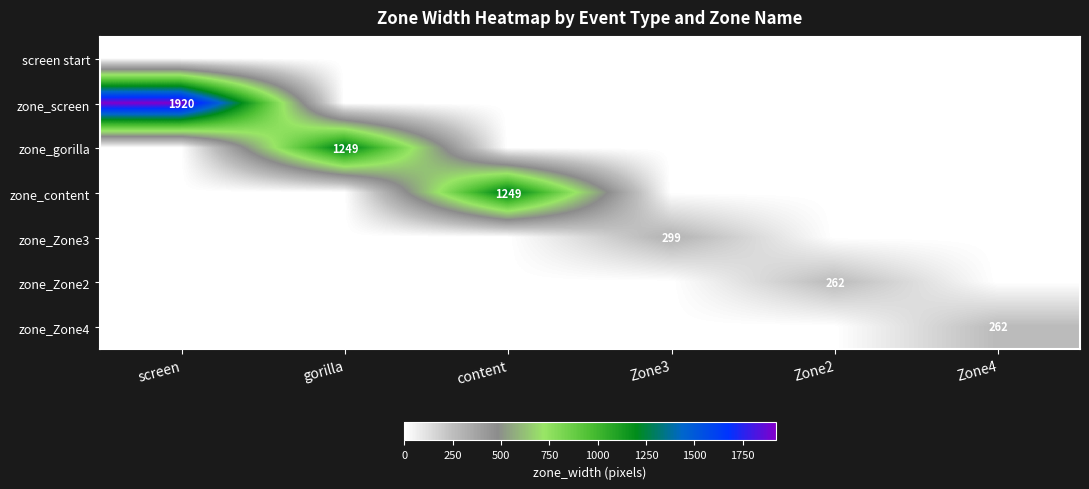

How many values in the zone_Zone4 series exceed 0?

1